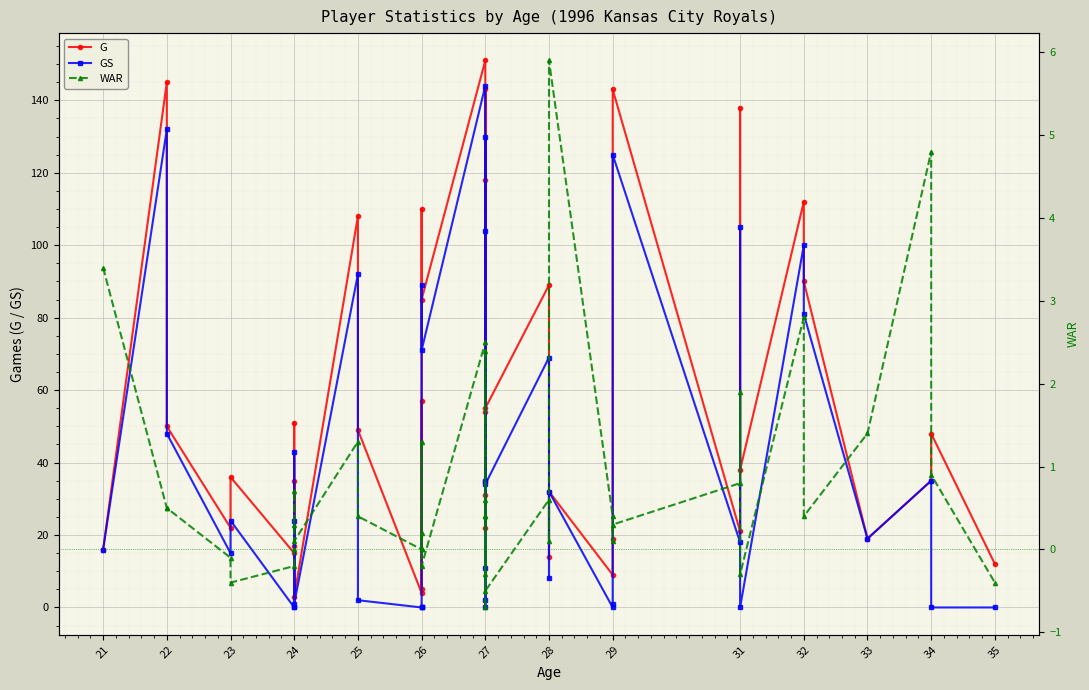

Reading left to right, what are all the values shown in this chart?

G: 16.0	145.0	50.0	22.0	36.0	15.0	51.0	17.0	35.0	3.0	108.0	49.0	4.0	57.0	5.0	110.0	85.0	151.0	31.0	118.0	35.0	54.0	143.0	22.0	55.0	89.0	14.0	32.0	9.0	19.0	143.0	21.0	138.0	38.0	112.0	90.0	19.0	35.0	48.0	12.0
GS: 16.0	132.0	48.0	15.0	24.0	0.0	43.0	0.0	24.0	1.0	92.0	2.0	0.0	0.0	0.0	89.0	71.0	144.0	2.0	104.0	35.0	11.0	130.0	0.0	34.0	69.0	8.0	32.0	0.0	1.0	125.0	18.0	105.0	0.0	100.0	81.0	19.0	35.0	0.0	0.0
WAR: 3.4	0.5	0.5	-0.1	-0.4	-0.2	0.0	0.3	0.7	0.1	1.3	0.4	0.0	0.2	0.0	1.3	-0.2	2.5	-0.3	0.4	2.4	-0.7	0.6	0.4	-0.5	0.6	0.1	5.9	0.4	0.1	0.3	0.8	1.9	-0.3	2.8	0.4	1.4	4.8	0.9	-0.4